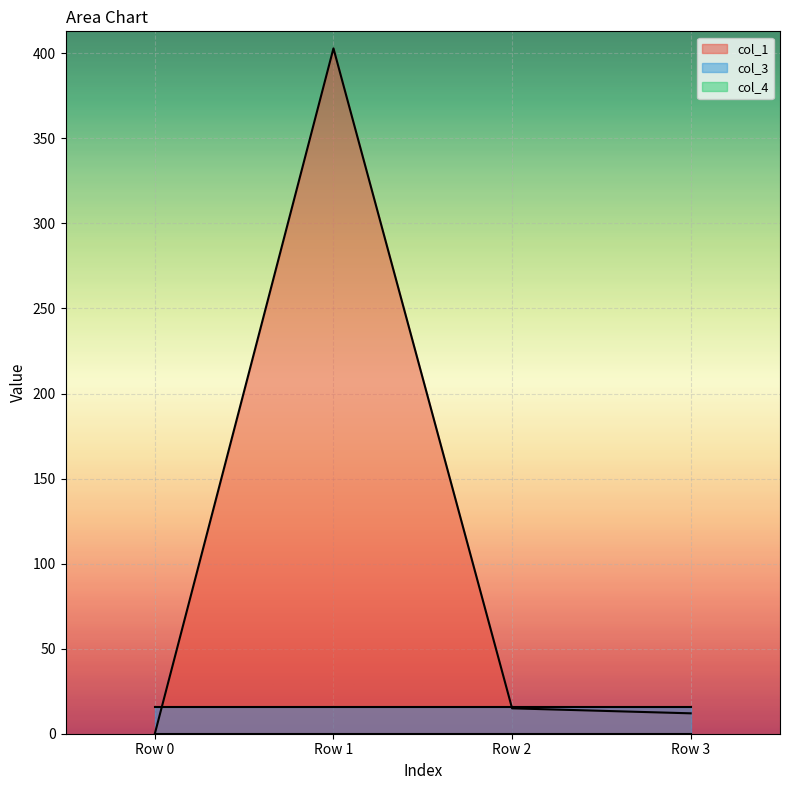

Does the chart display data point markers on the line(s)?

No